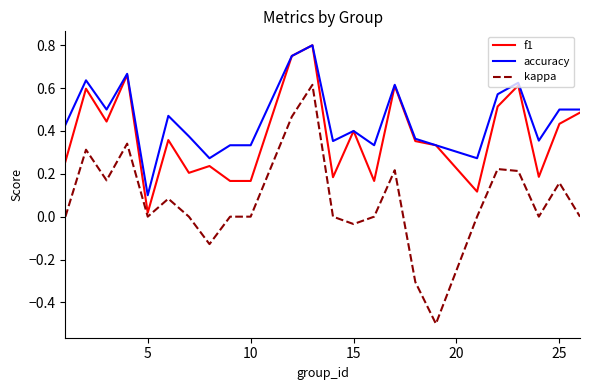

Which series has the largest range (max minus min)?

kappa